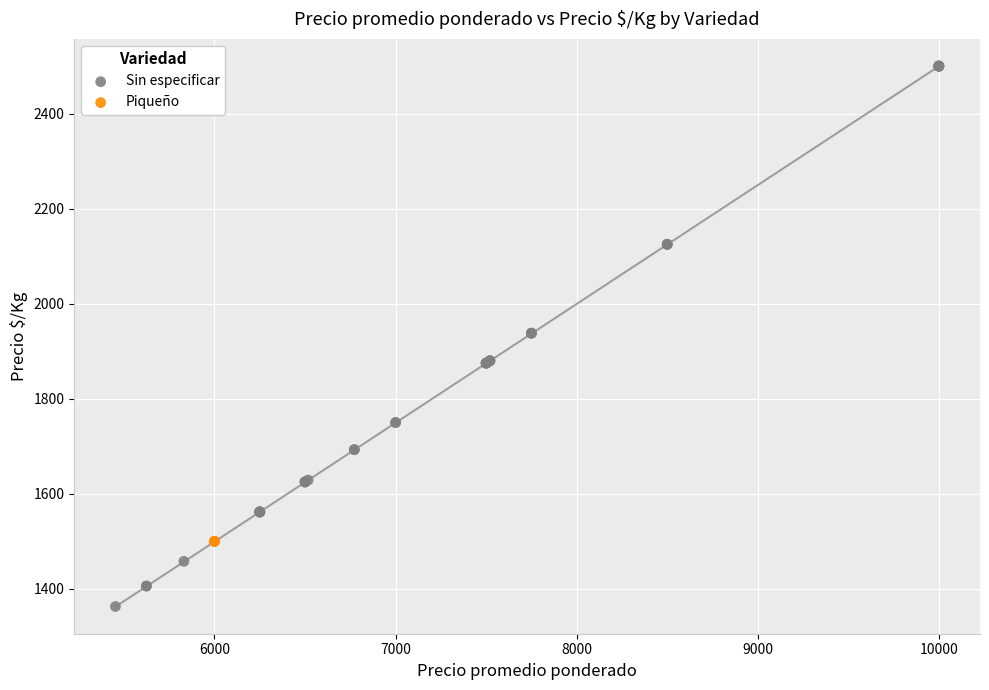

Which series contains the lowest Y value?

Sin especificar